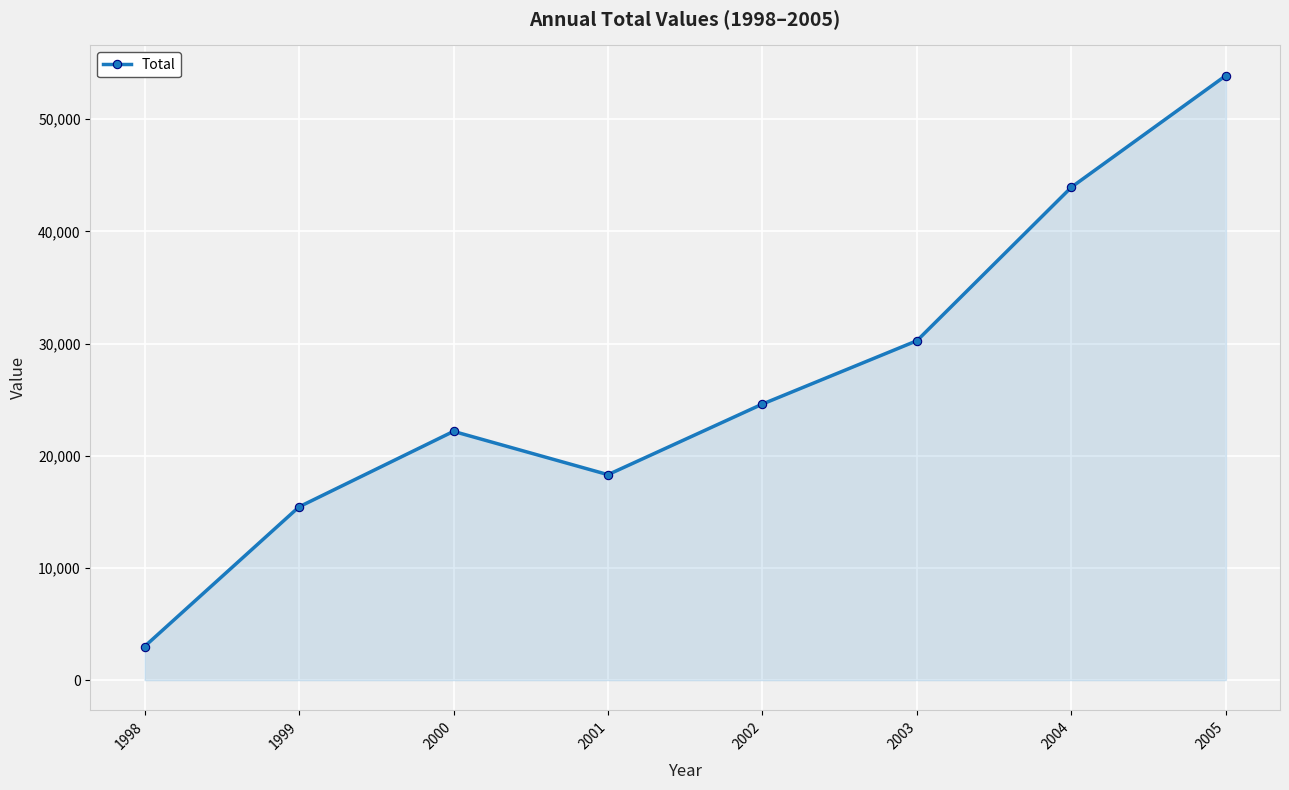

What is the difference between the maximum and minimum values?

50900.9